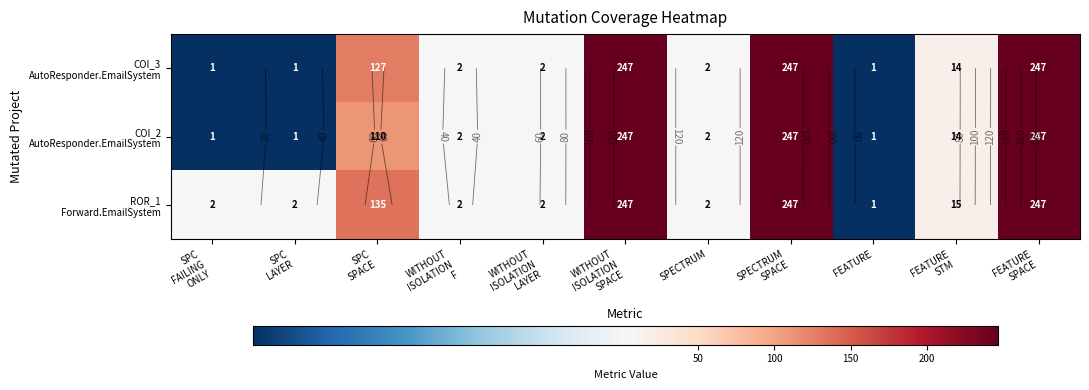

How many data points in ROR_1 Forward.EmailSystem are above 2?

5